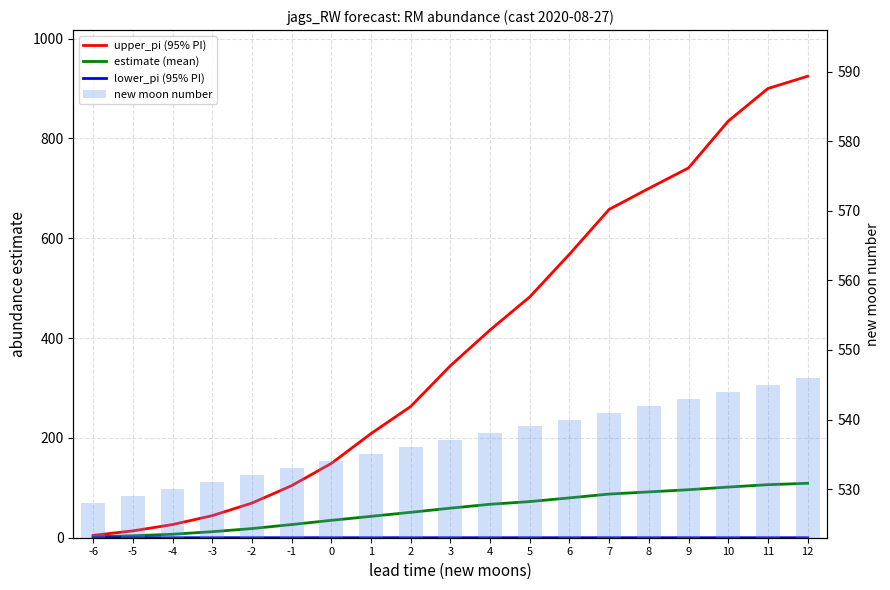

How many values in the upper_pi (95% PI) series are below 344?

9